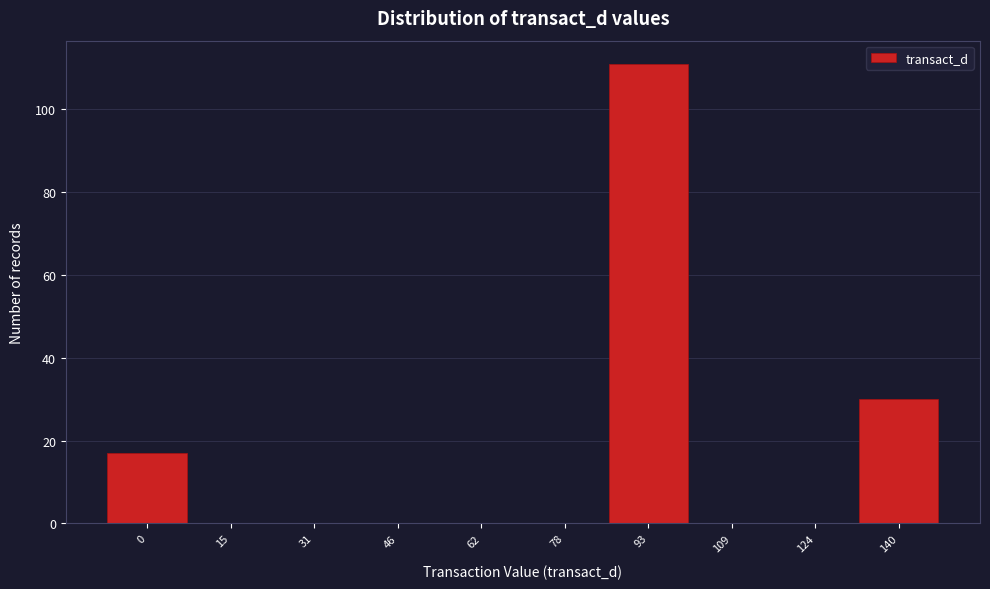

What is the change in value from 46 to 93?

+111